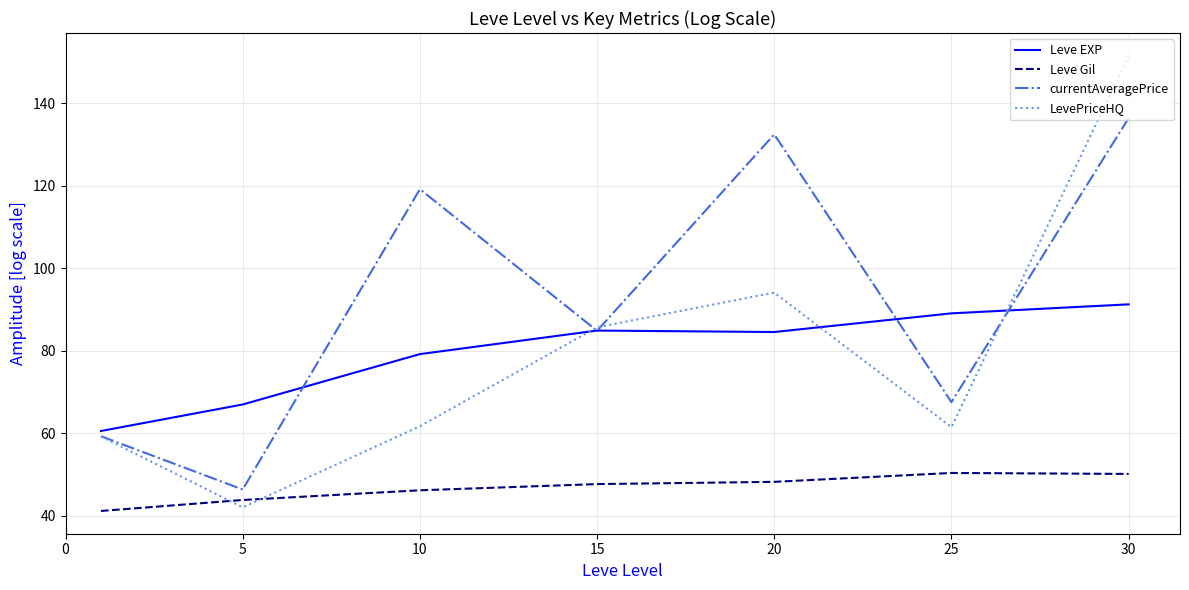

Which series has the widest spread of values?

LevePriceHQ